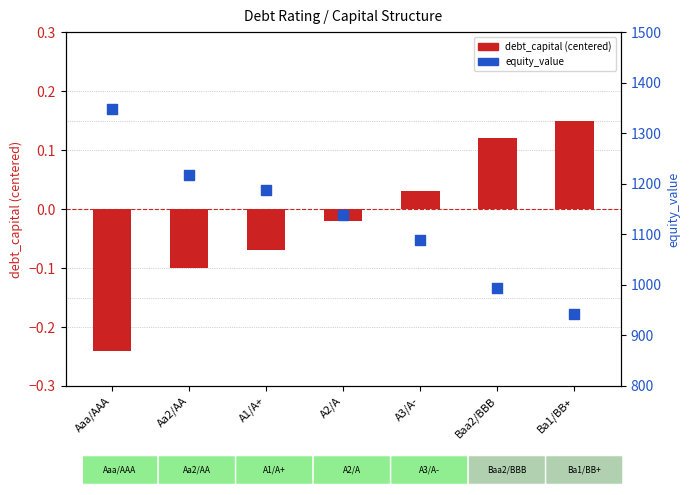

Which series has the largest total across all categories?

equity_value